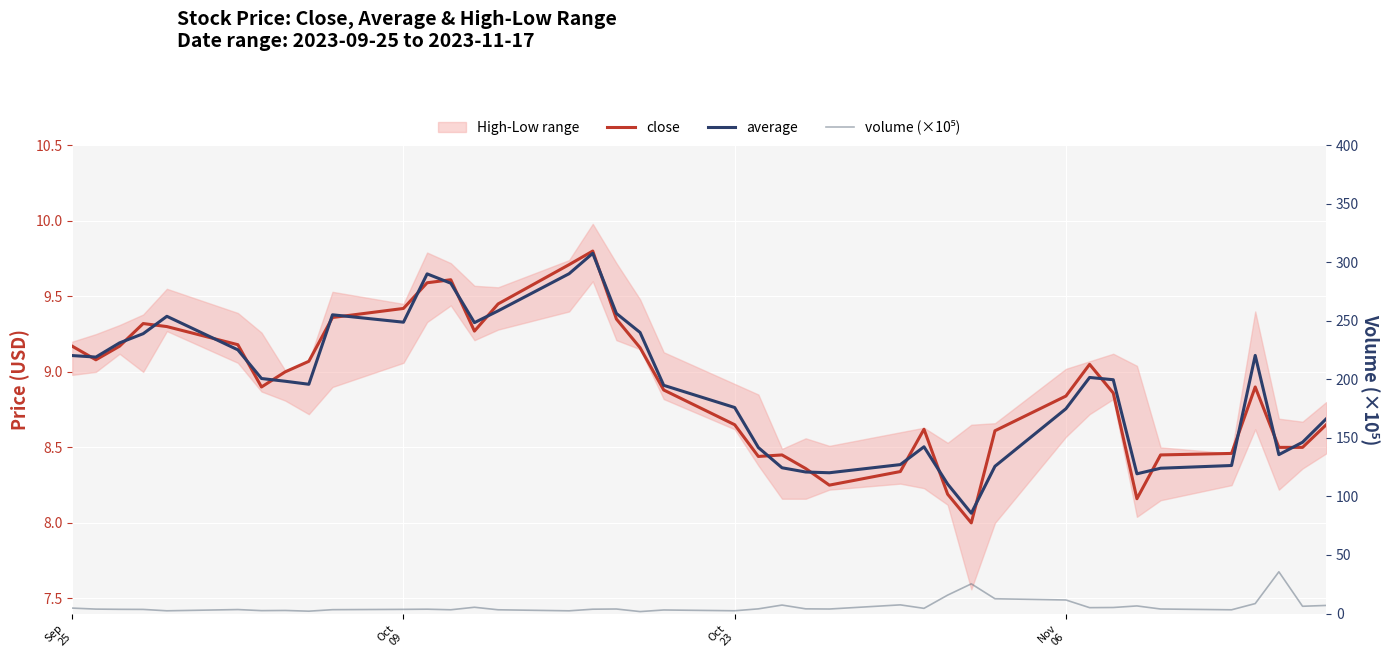

Reading right to left, extract all data points from this chart.

close: 8.7	8.5	8.5	8.9	8.5	8.4	8.2	8.9	9.1	8.8	8.6	8.0	8.2	8.6	8.3	8.2	8.4	8.4	8.4	8.7	8.9	9.2	9.3	9.8	9.7	9.4	9.3	9.6	9.6	9.4	9.4	9.1	9.0	8.9	9.2	9.3	9.3	9.2	9.1	9.2
average: 8.7	8.5	8.5	9.1	8.4	8.4	8.3	8.9	9.0	8.8	8.4	8.1	8.3	8.5	8.4	8.3	8.3	8.4	8.5	8.8	8.9	9.3	9.4	9.8	9.7	9.4	9.3	9.6	9.6	9.3	9.4	8.9	8.9	9.0	9.1	9.4	9.3	9.2	9.1	9.1
volume (×10⁵): 6.9	6.2	35.6	8.5	3.2	3.8	6.5	5.1	5.0	11.5	12.6	25.3	15.7	4.4	7.4	3.8	4.0	7.2	4.0	2.3	3.0	1.6	3.9	3.7	2.3	3.2	5.3	3.2	3.7	3.5	3.3	2.0	2.6	2.5	3.4	2.3	3.5	3.6	3.8	4.6